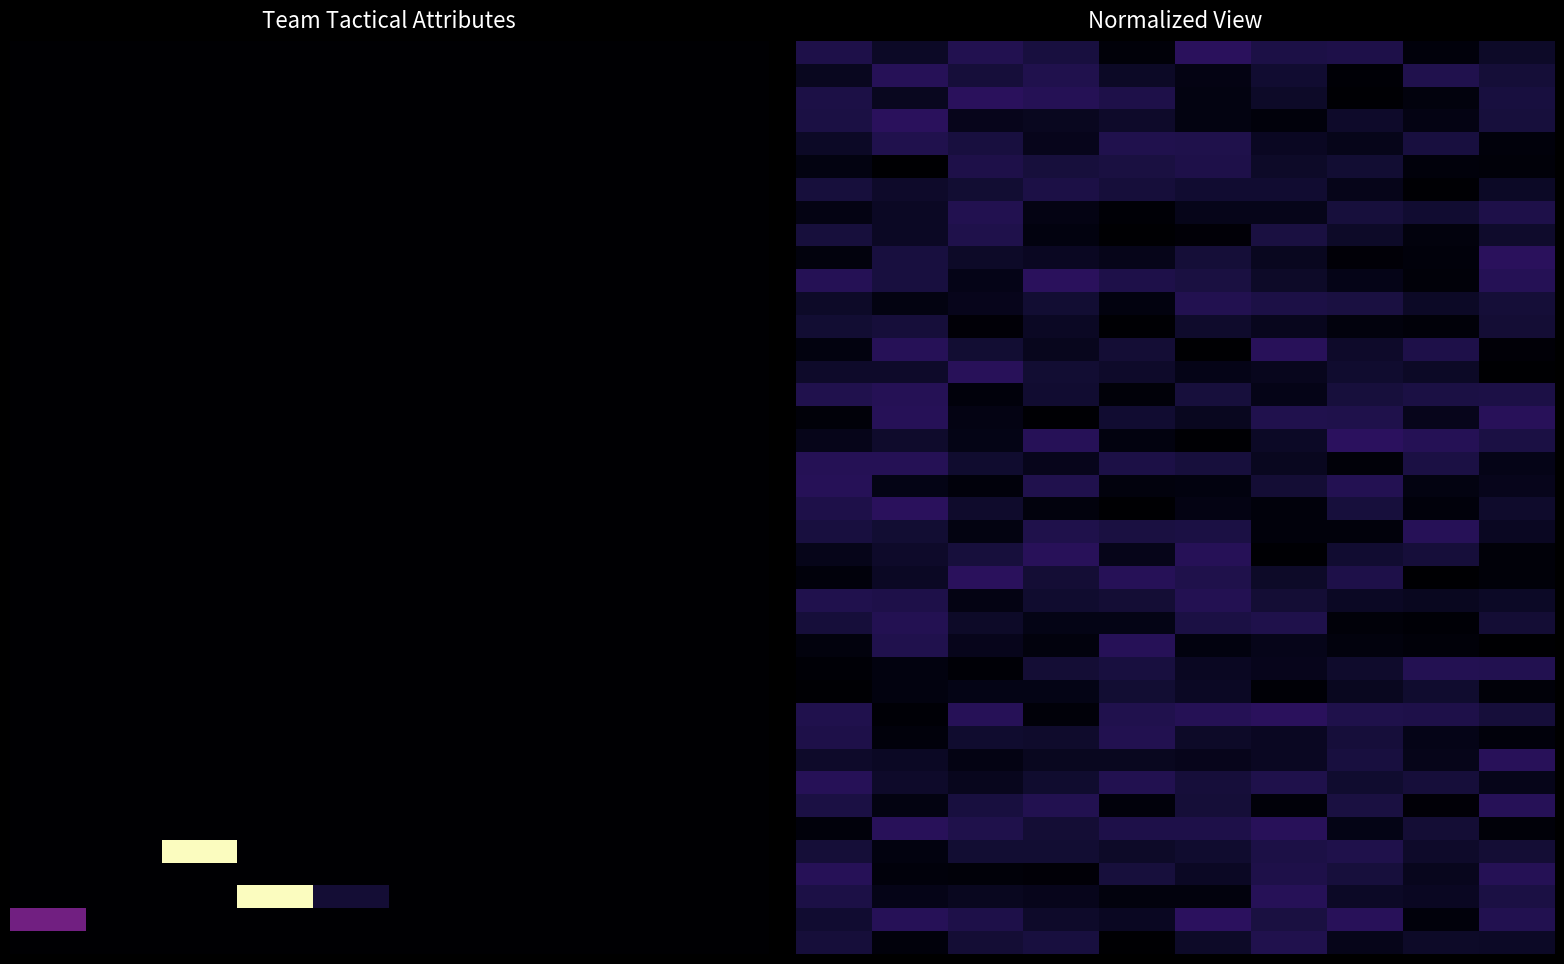

Between 7 and 8, which is larger?

7